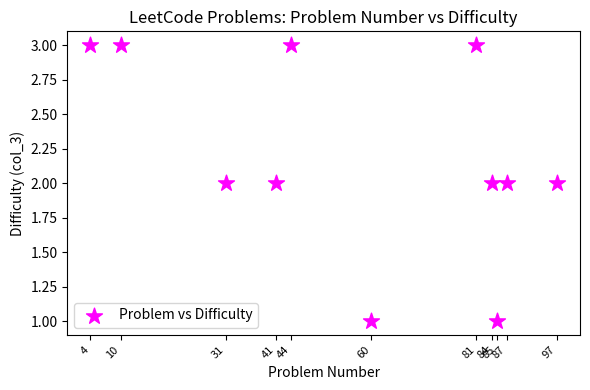

What is the average X value?

57